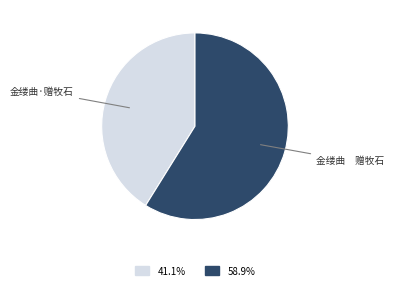

Is there any slice that represents more than half of the pie?

Yes